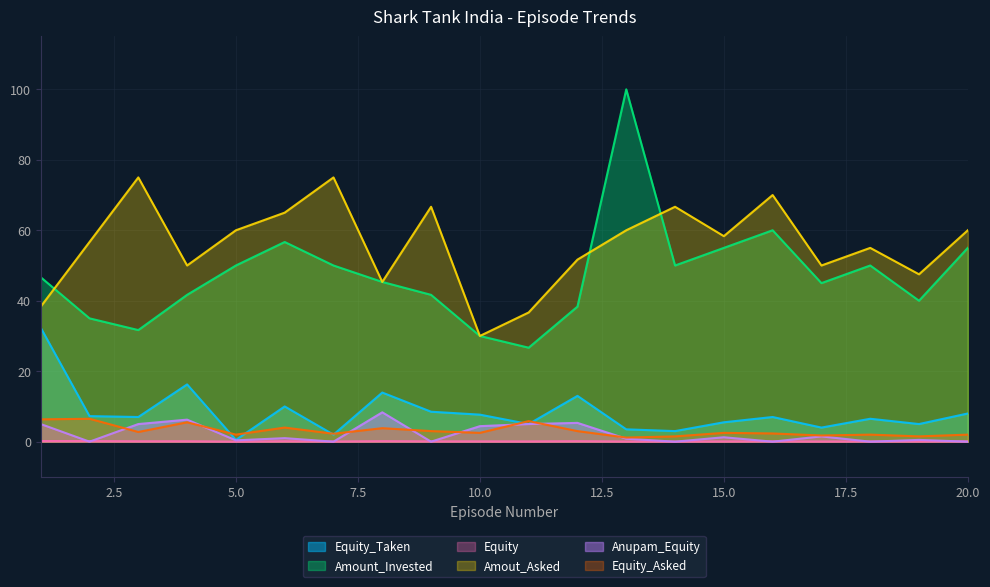

Does the chart display data point markers on the line(s)?

No